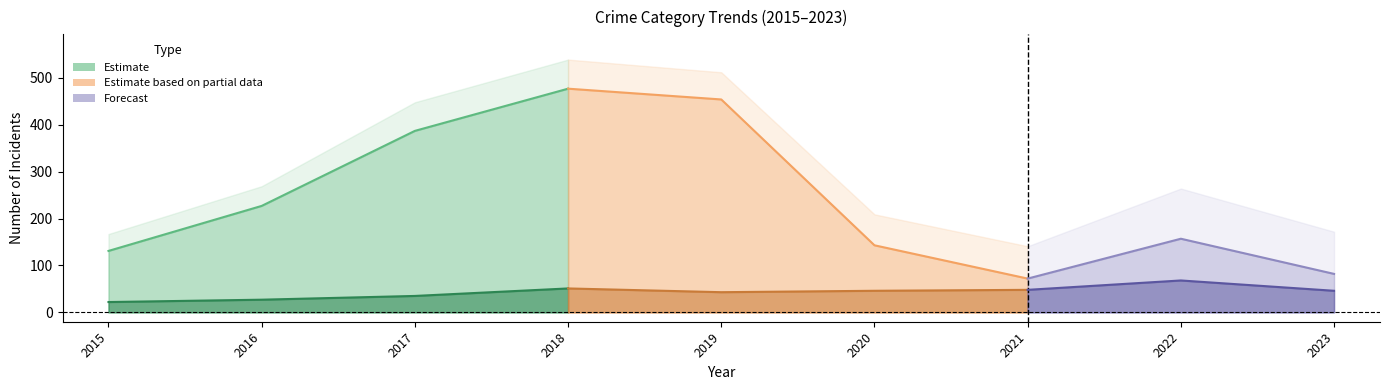

What is the sum of the Theft values at 2021 and 2017?

459